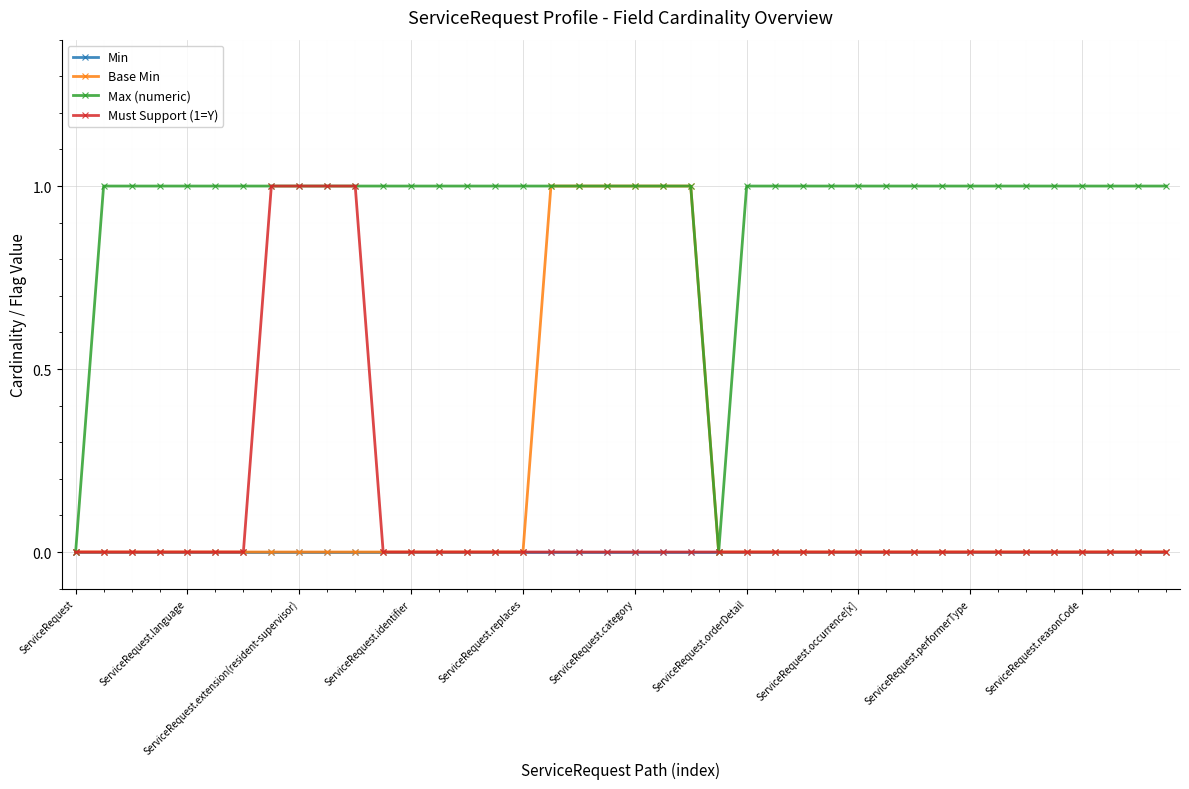

How many categories are shown in the chart?

40